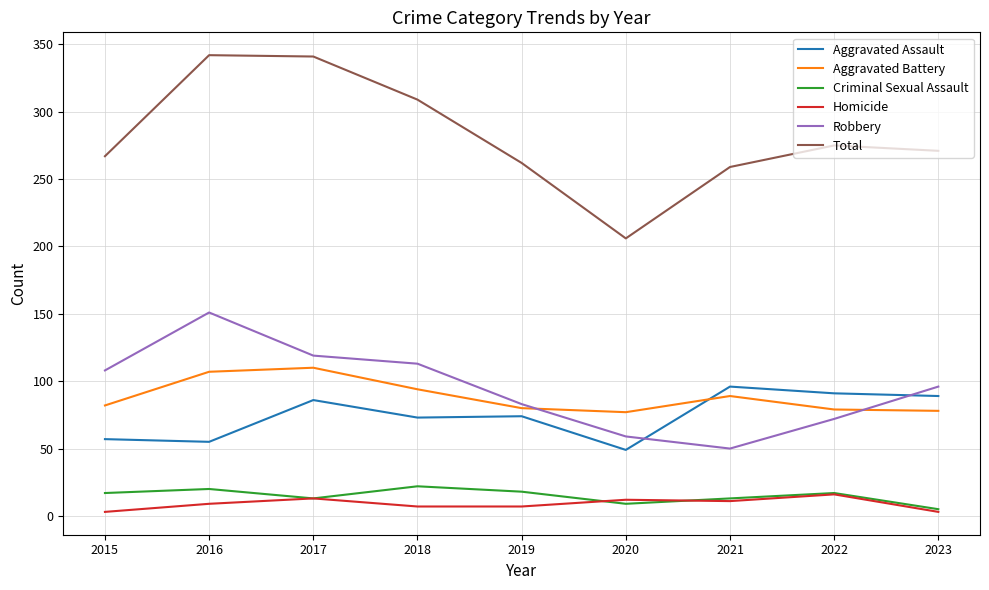

Between 2017 and 2023, which series saw the biggest shift?

Total